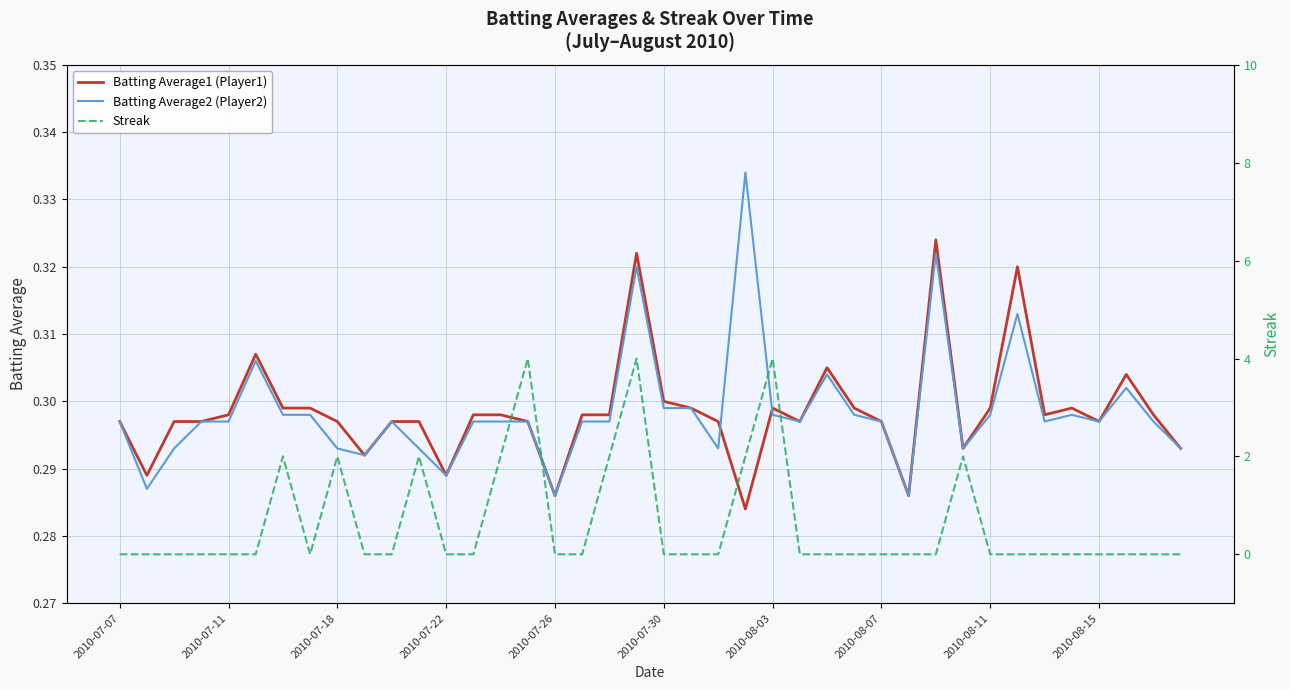

Which series ends up on top after the final intersection of Batting Average2 (Player2) and Streak?

Batting Average2 (Player2)